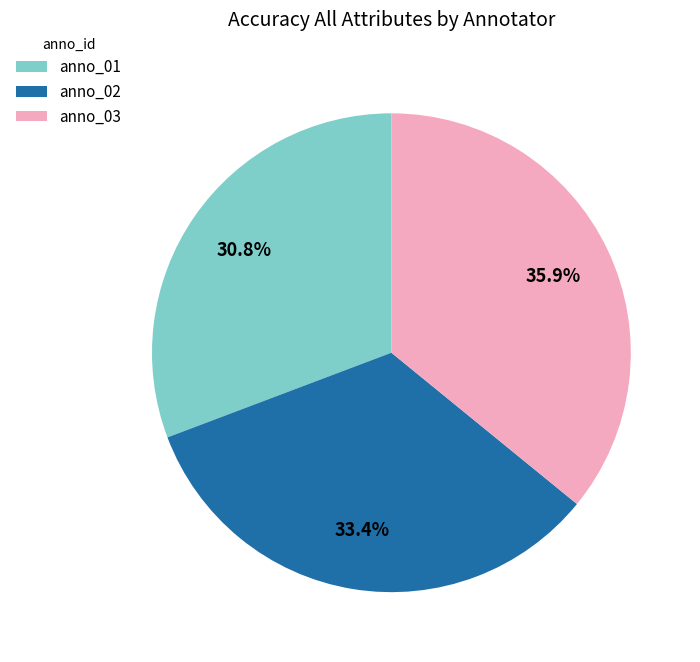

The anno_01 slice represents 23% of the pie. True or false?

False